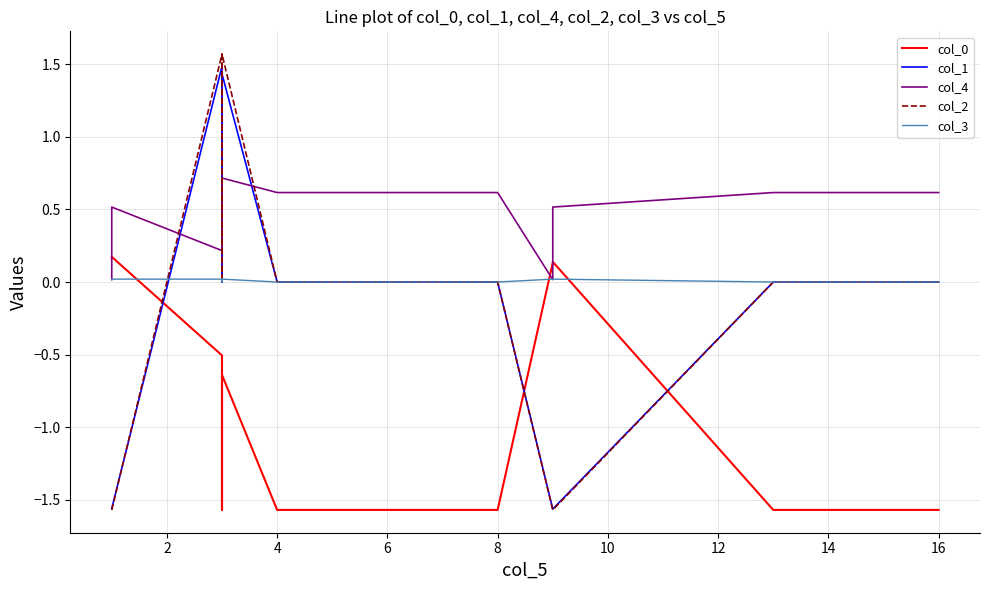

How many values in col_1 are below zero?

4